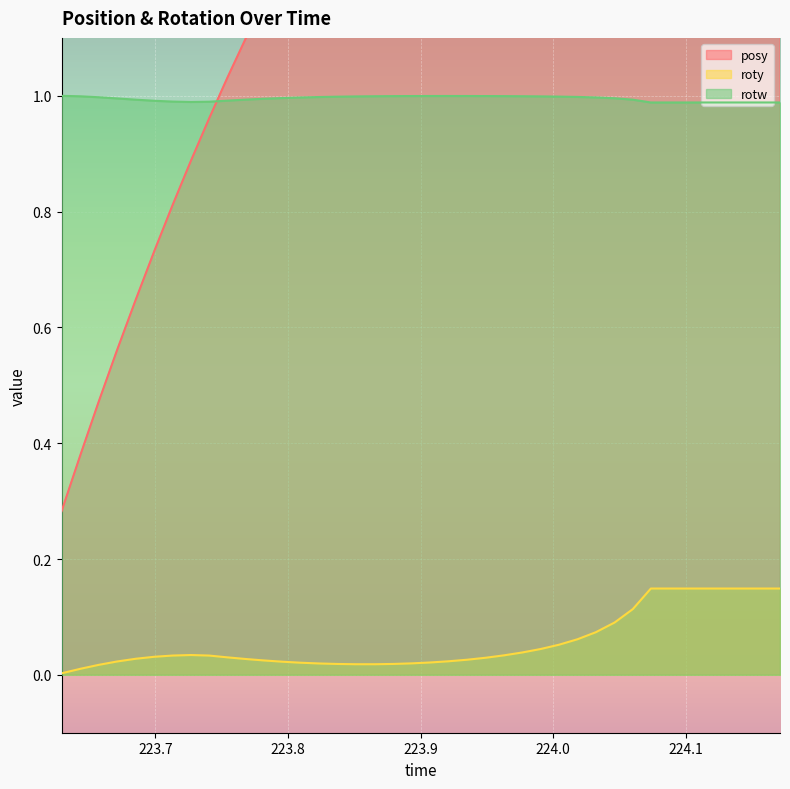

The roty series shows 0.0 at 223.6293. True or false?

True